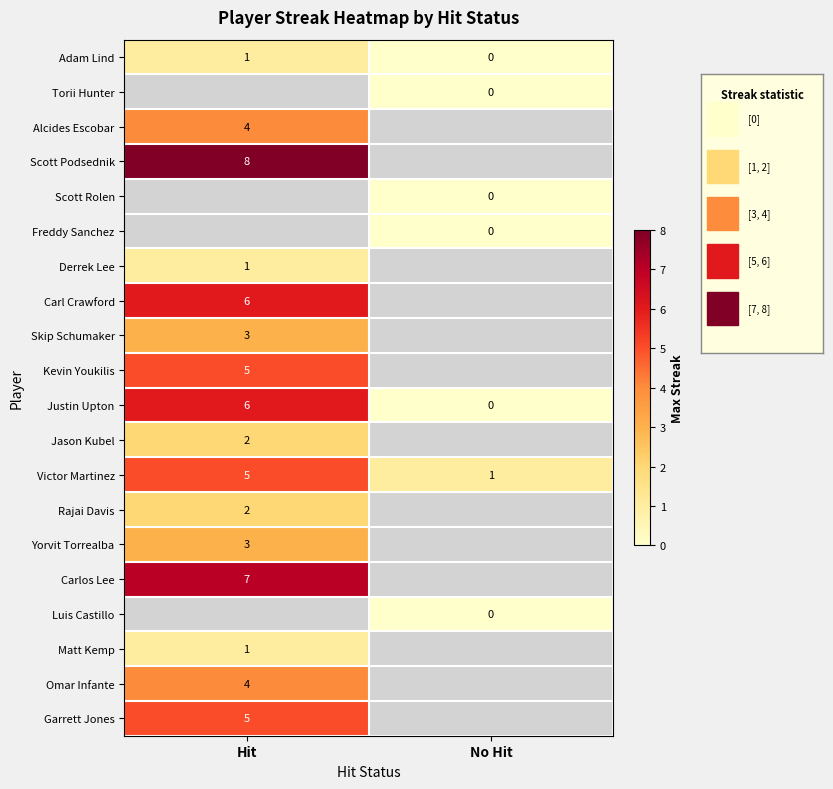

How many distinct data groups are displayed?

20